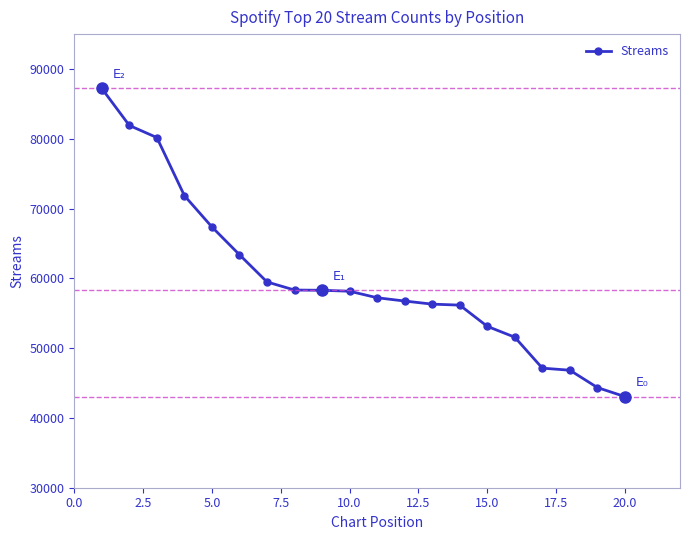

Count the number of data series in this chart.

1